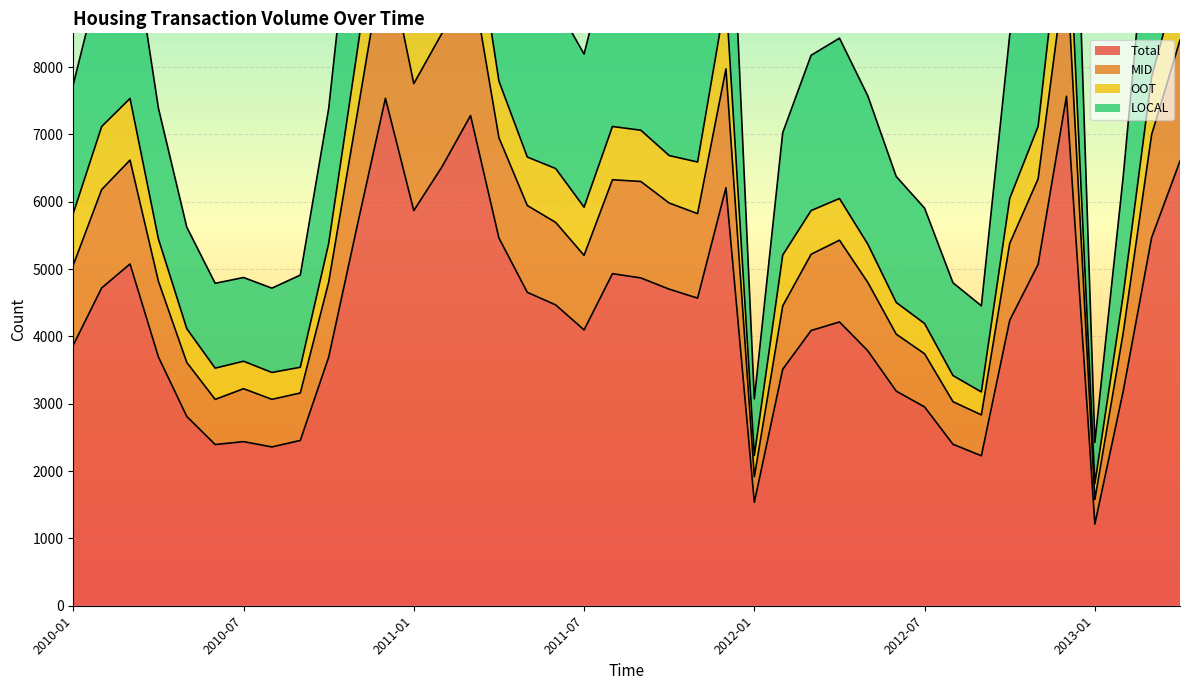

At which label does Total reach its minimum?

2013-01